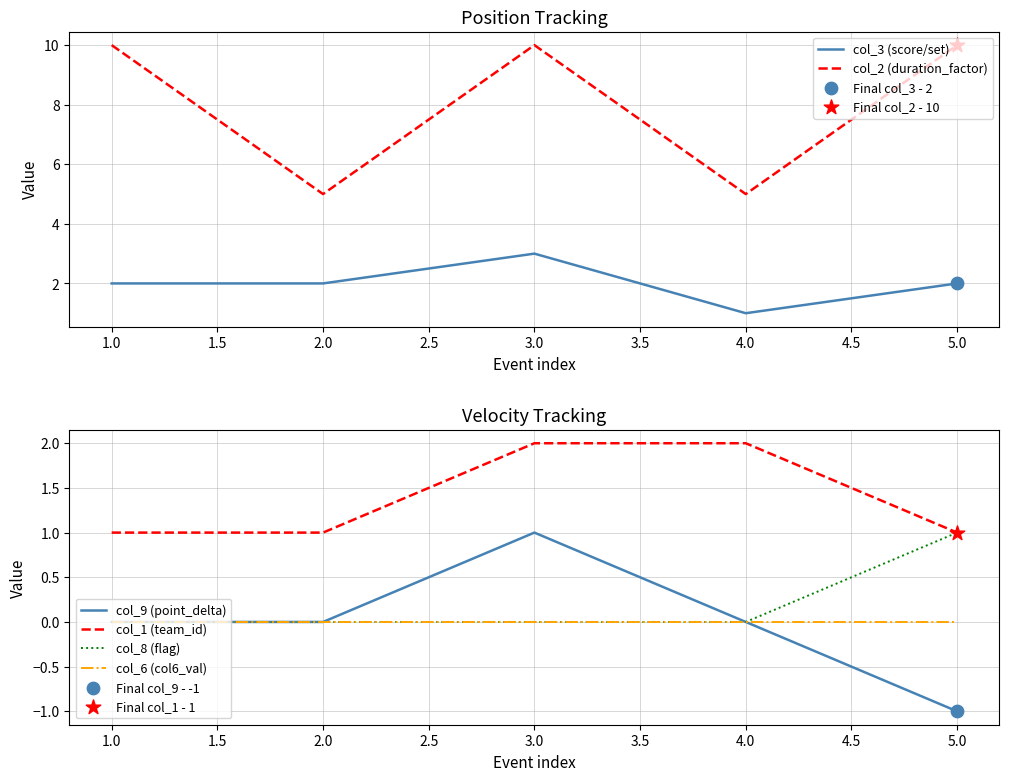

Which series contains the lowest Y value?

col_9 (point_delta)